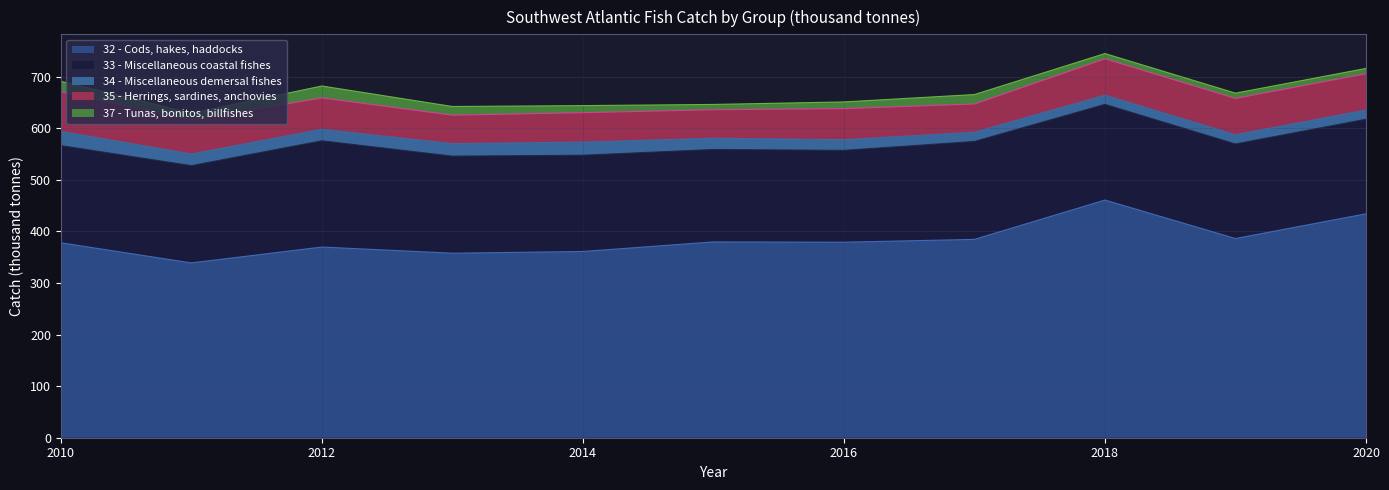

What is the value of the 35 - Herrings, sardines, anchovies point at the 7th from the left?

60.1